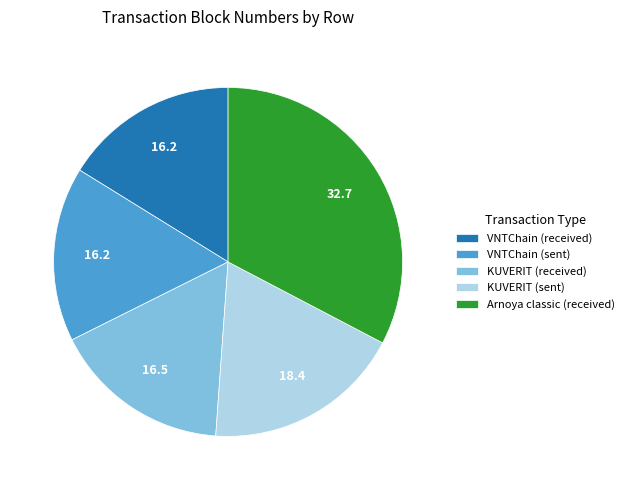

Is the sum of Arnoya classic (received) and KUVERIT (received) greater than half?

No